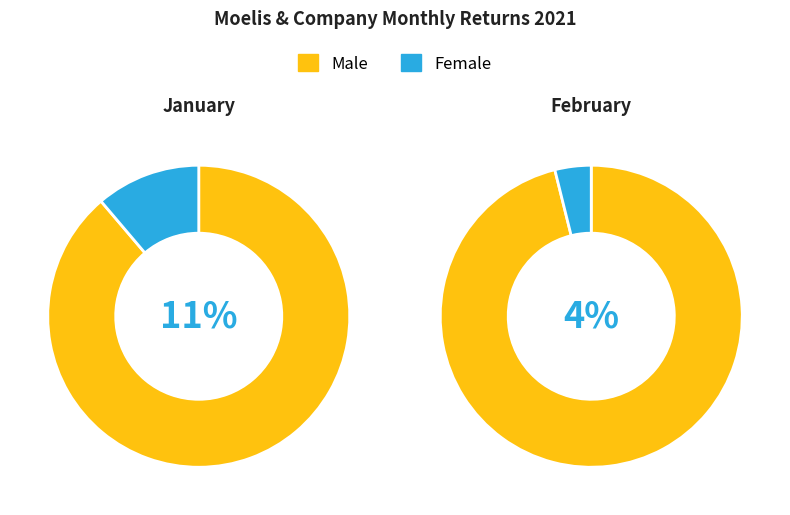

True or false: 1 accounts for 63% of the total.

False